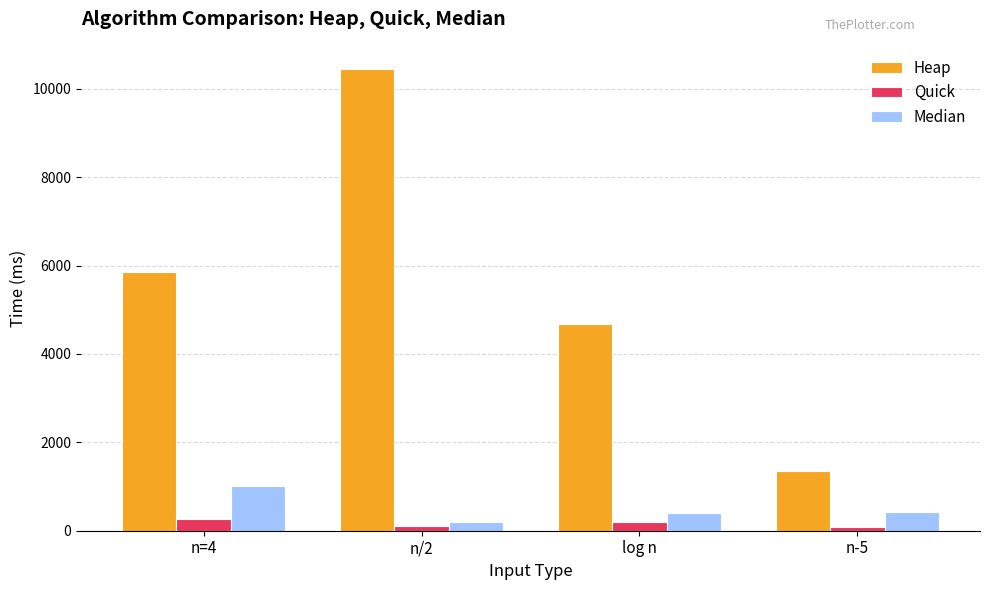

True or false: Heap has a value of 2350.7 at n=4.

False